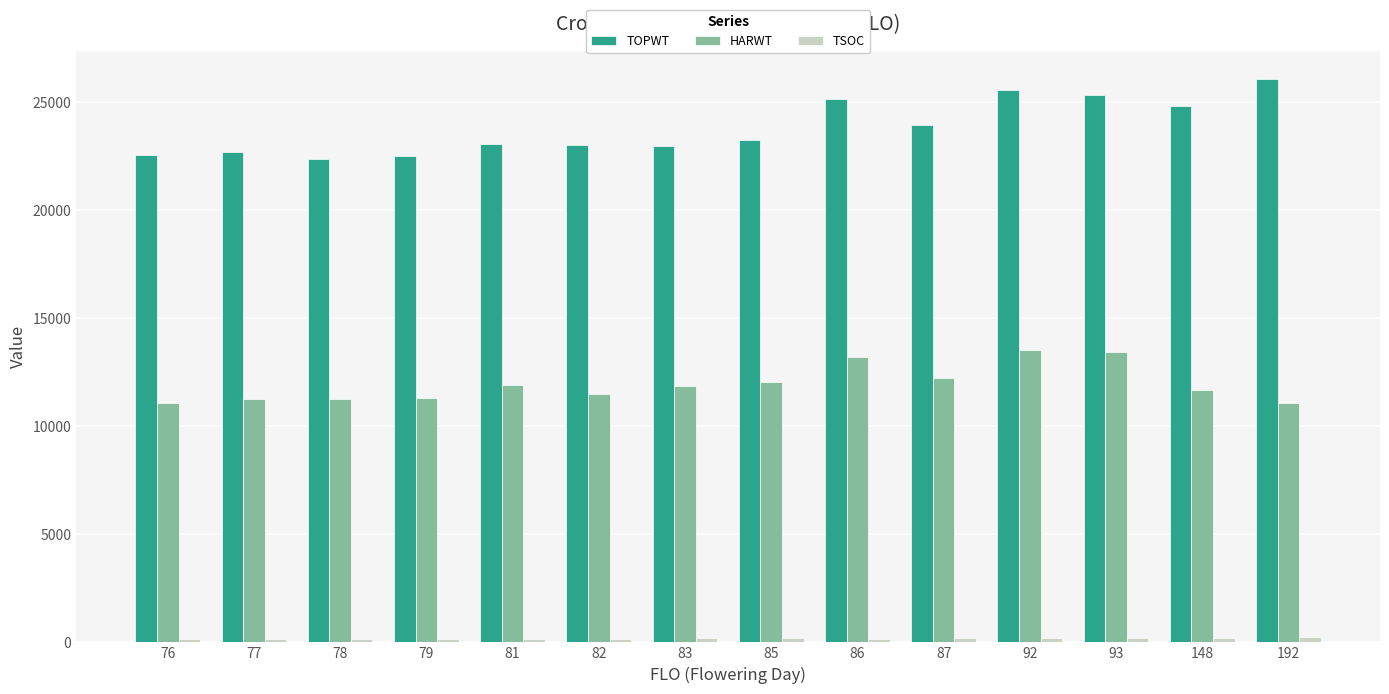

Is it true that TOPWT equals 13187 at 77?

False